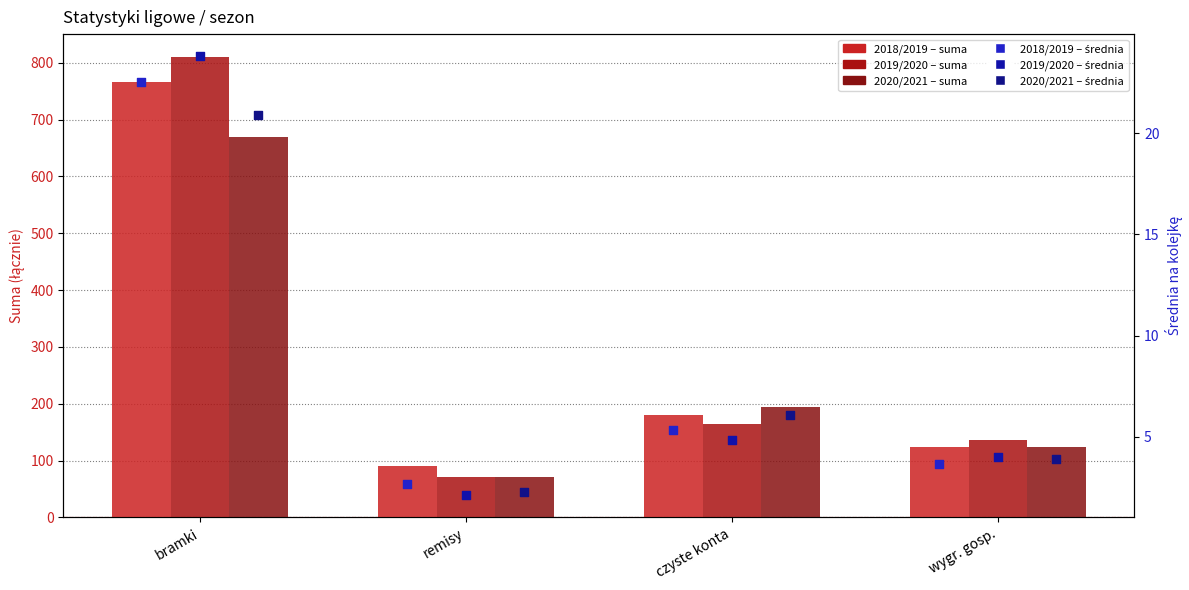

Is the value of 2018/2019 – średnia at remisy greater than the value of 2019/2020 – suma at remisy?

No